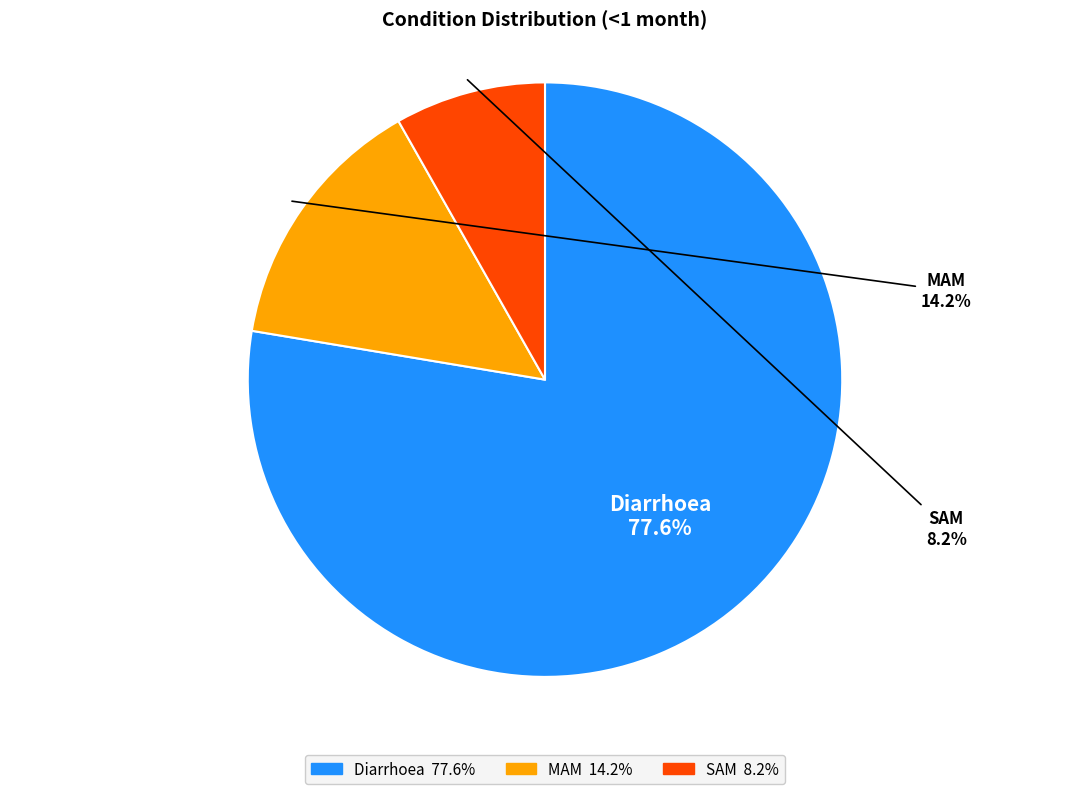

What percentage is NOT represented by SAM?

91.8%